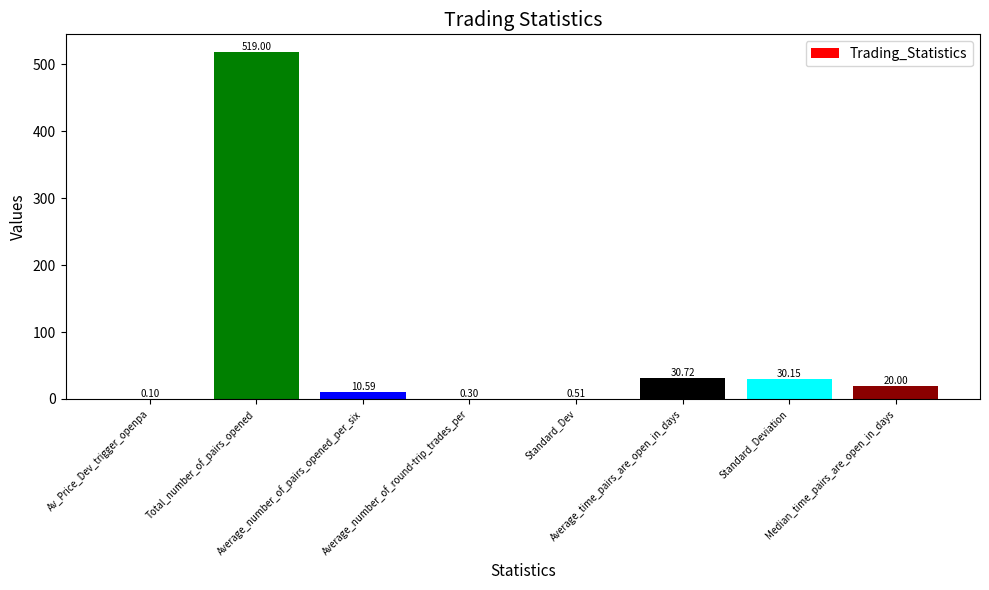

Between Av_Price_Dev_trigger_openpa and Median_time_pairs_are_open_in_days, which is larger?

Median_time_pairs_are_open_in_days